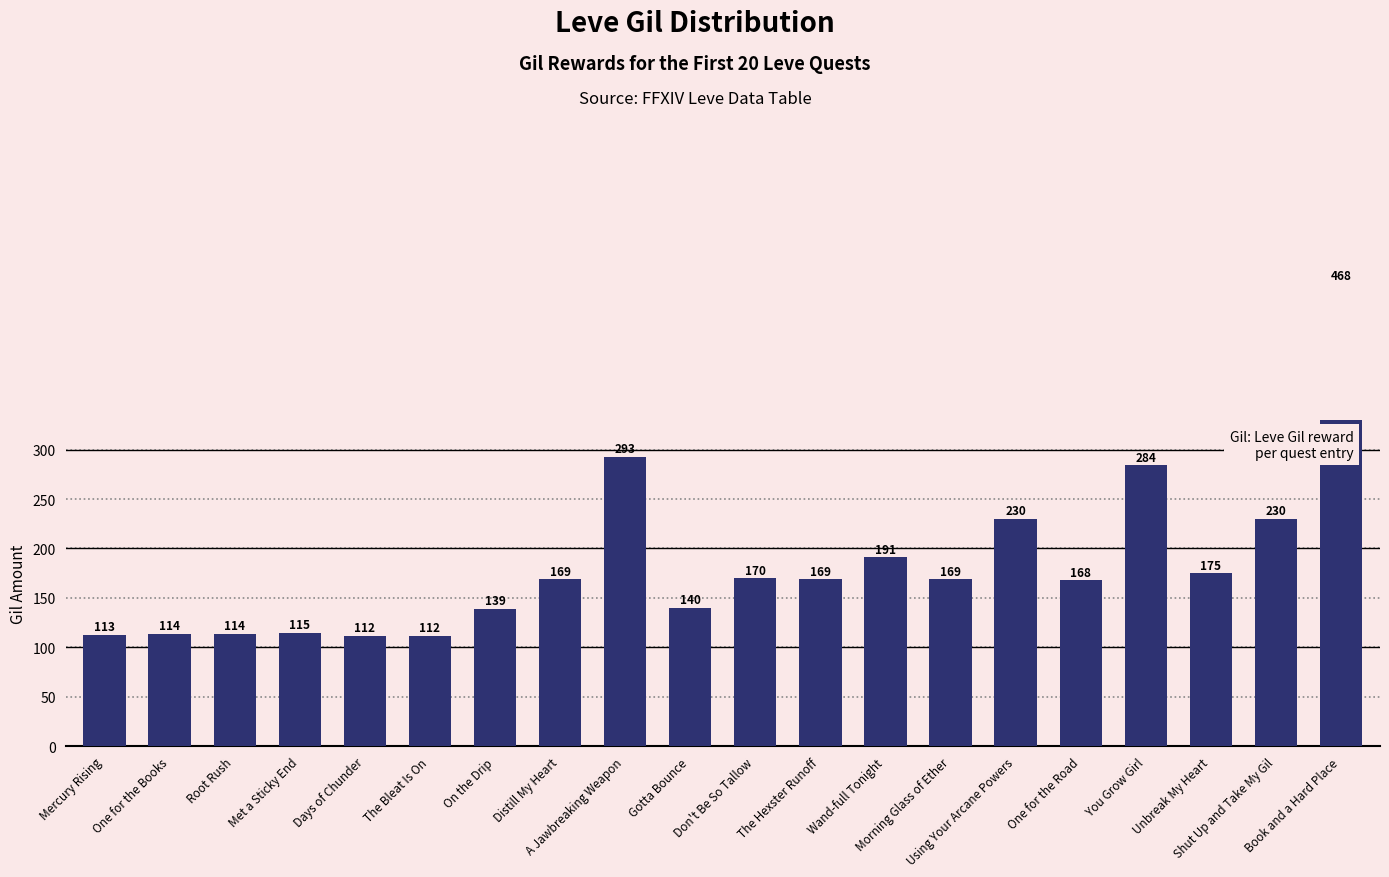

Where is the data nearest to the value 290?

A Jawbreaking Weapon